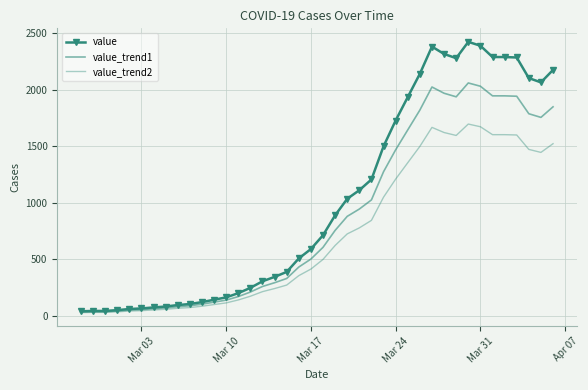

What are all the series names shown in the legend?

value, value_trend1, value_trend2